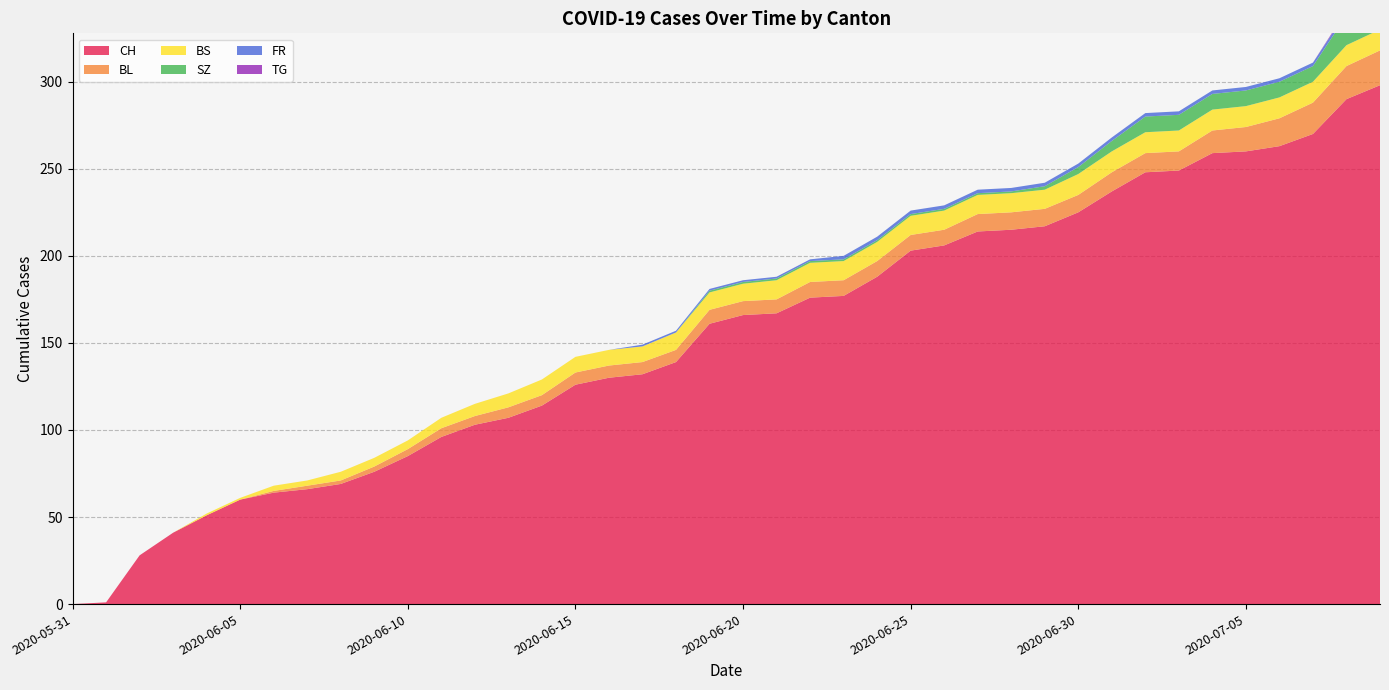

Reading left to right, extract all data points from this chart.

CH: 2020-05-31=0	2020-06-01=1	2020-06-02=28	2020-06-03=41	2020-06-04=51	2020-06-05=60	2020-06-06=64	2020-06-07=66	2020-06-08=69	2020-06-09=76	2020-06-10=85	2020-06-11=96	2020-06-12=103	2020-06-13=107	2020-06-14=114	2020-06-15=126	2020-06-16=130	2020-06-17=132	2020-06-18=139	2020-06-19=161	2020-06-20=166	2020-06-21=167	2020-06-22=176	2020-06-23=177	2020-06-24=188	2020-06-25=203	2020-06-26=206	2020-06-27=214	2020-06-28=215	2020-06-29=217	2020-06-30=225	2020-07-01=237	2020-07-02=248	2020-07-03=249	2020-07-04=259	2020-07-05=260	2020-07-06=263	2020-07-07=270	2020-07-08=290	2020-07-09=298
BL: 2020-05-31=0	2020-06-01=0	2020-06-02=0	2020-06-03=0	2020-06-04=0	2020-06-05=0	2020-06-06=1	2020-06-07=2	2020-06-08=2	2020-06-09=3	2020-06-10=4	2020-06-11=5	2020-06-12=5	2020-06-13=6	2020-06-14=6	2020-06-15=7	2020-06-16=7	2020-06-17=7	2020-06-18=7	2020-06-19=8	2020-06-20=8	2020-06-21=8	2020-06-22=9	2020-06-23=9	2020-06-24=9	2020-06-25=9	2020-06-26=9	2020-06-27=10	2020-06-28=10	2020-06-29=10	2020-06-30=10	2020-07-01=11	2020-07-02=11	2020-07-03=11	2020-07-04=13	2020-07-05=14	2020-07-06=16	2020-07-07=18	2020-07-08=19	2020-07-09=20
BS: 2020-05-31=0	2020-06-01=0	2020-06-02=0	2020-06-03=0	2020-06-04=1	2020-06-05=1	2020-06-06=3	2020-06-07=3	2020-06-08=5	2020-06-09=5	2020-06-10=5	2020-06-11=6	2020-06-12=7	2020-06-13=8	2020-06-14=9	2020-06-15=9	2020-06-16=9	2020-06-17=9	2020-06-18=10	2020-06-19=10	2020-06-20=10	2020-06-21=11	2020-06-22=11	2020-06-23=11	2020-06-24=11	2020-06-25=11	2020-06-26=11	2020-06-27=11	2020-06-28=11	2020-06-29=11	2020-06-30=12	2020-07-01=12	2020-07-02=12	2020-07-03=12	2020-07-04=12	2020-07-05=12	2020-07-06=12	2020-07-07=12	2020-07-08=12	2020-07-09=12
SZ: 2020-05-31=0	2020-06-01=0	2020-06-02=0	2020-06-03=0	2020-06-04=0	2020-06-05=0	2020-06-06=0	2020-06-07=0	2020-06-08=0	2020-06-09=0	2020-06-10=0	2020-06-11=0	2020-06-12=0	2020-06-13=0	2020-06-14=0	2020-06-15=0	2020-06-16=0	2020-06-17=0	2020-06-18=0	2020-06-19=1	2020-06-20=1	2020-06-21=1	2020-06-22=1	2020-06-23=1	2020-06-24=1	2020-06-25=1	2020-06-26=1	2020-06-27=1	2020-06-28=1	2020-06-29=2	2020-06-30=4	2020-07-01=6	2020-07-02=9	2020-07-03=9	2020-07-04=9	2020-07-05=9	2020-07-06=9	2020-07-07=9	2020-07-08=17	2020-07-09=17
FR: 2020-05-31=0	2020-06-01=0	2020-06-02=0	2020-06-03=0	2020-06-04=0	2020-06-05=0	2020-06-06=0	2020-06-07=0	2020-06-08=0	2020-06-09=0	2020-06-10=0	2020-06-11=0	2020-06-12=0	2020-06-13=0	2020-06-14=0	2020-06-15=0	2020-06-16=0	2020-06-17=1	2020-06-18=1	2020-06-19=1	2020-06-20=1	2020-06-21=1	2020-06-22=1	2020-06-23=2	2020-06-24=2	2020-06-25=2	2020-06-26=2	2020-06-27=2	2020-06-28=2	2020-06-29=2	2020-06-30=2	2020-07-01=2	2020-07-02=2	2020-07-03=2	2020-07-04=2	2020-07-05=2	2020-07-06=2	2020-07-07=2	2020-07-08=2	2020-07-09=2
TG: 2020-05-31=0	2020-06-01=0	2020-06-02=0	2020-06-03=0	2020-06-04=0	2020-06-05=0	2020-06-06=0	2020-06-07=0	2020-06-08=0	2020-06-09=0	2020-06-10=0	2020-06-11=0	2020-06-12=0	2020-06-13=0	2020-06-14=0	2020-06-15=0	2020-06-16=0	2020-06-17=0	2020-06-18=0	2020-06-19=0	2020-06-20=0	2020-06-21=0	2020-06-22=0	2020-06-23=0	2020-06-24=0	2020-06-25=0	2020-06-26=0	2020-06-27=0	2020-06-28=0	2020-06-29=0	2020-06-30=0	2020-07-01=0	2020-07-02=0	2020-07-03=0	2020-07-04=0	2020-07-05=0	2020-07-06=0	2020-07-07=0	2020-07-08=1	2020-07-09=1